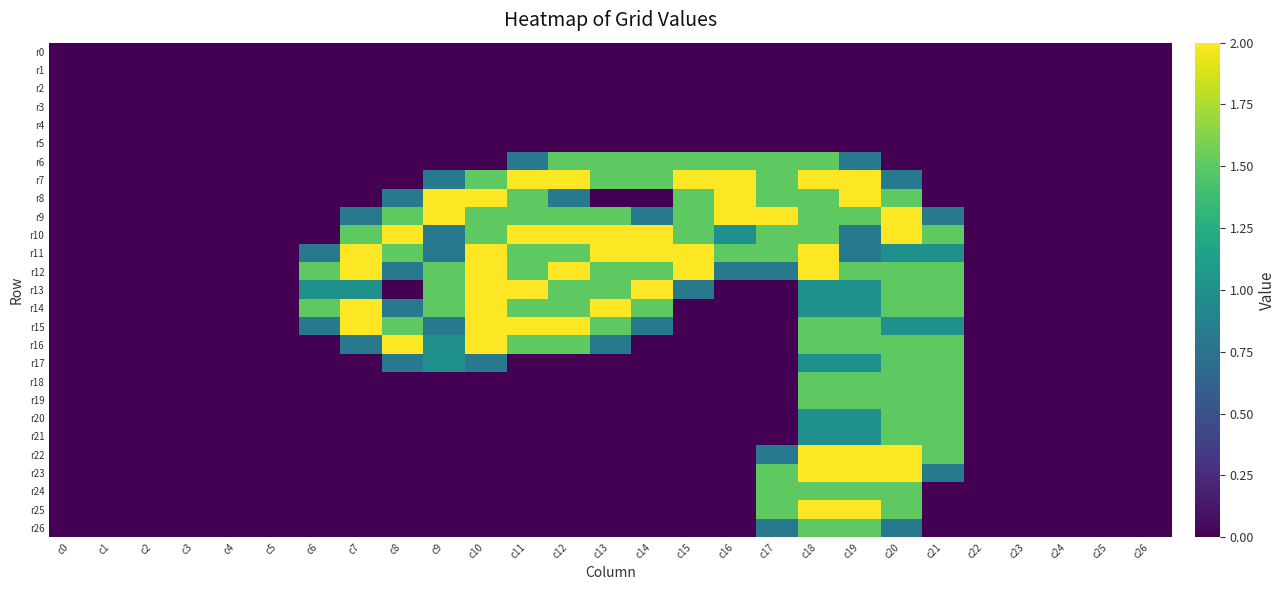

Reading right to left, transcribe all the data shown in this chart.

r0: c26=0.0	c25=0.0	c24=0.0	c23=0.0	c22=0.0	c21=0.0	c20=0.0	c19=0.0	c18=0.0	c17=0.0	c16=0.0	c15=0.0	c14=0.0	c13=0.0	c12=0.0	c11=0.0	c10=0.0	c9=0.0	c8=0.0	c7=0.0	c6=0.0	c5=0.0	c4=0.0	c3=0.0	c2=0.0	c1=0.0	c0=0.0
r1: c26=0.0	c25=0.0	c24=0.0	c23=0.0	c22=0.0	c21=0.0	c20=0.0	c19=0.0	c18=0.0	c17=0.0	c16=0.0	c15=0.0	c14=0.0	c13=0.0	c12=0.0	c11=0.0	c10=0.0	c9=0.0	c8=0.0	c7=0.0	c6=0.0	c5=0.0	c4=0.0	c3=0.0	c2=0.0	c1=0.0	c0=0.0
r2: c26=0.0	c25=0.0	c24=0.0	c23=0.0	c22=0.0	c21=0.0	c20=0.0	c19=0.0	c18=0.0	c17=0.0	c16=0.0	c15=0.0	c14=0.0	c13=0.0	c12=0.0	c11=0.0	c10=0.0	c9=0.0	c8=0.0	c7=0.0	c6=0.0	c5=0.0	c4=0.0	c3=0.0	c2=0.0	c1=0.0	c0=0.0
r3: c26=0.0	c25=0.0	c24=0.0	c23=0.0	c22=0.0	c21=0.0	c20=0.0	c19=0.0	c18=0.0	c17=0.0	c16=0.0	c15=0.0	c14=0.0	c13=0.0	c12=0.0	c11=0.0	c10=0.0	c9=0.0	c8=0.0	c7=0.0	c6=0.0	c5=0.0	c4=0.0	c3=0.0	c2=0.0	c1=0.0	c0=0.0
r4: c26=0.0	c25=0.0	c24=0.0	c23=0.0	c22=0.0	c21=0.0	c20=0.0	c19=0.0	c18=0.0	c17=0.0	c16=0.0	c15=0.0	c14=0.0	c13=0.0	c12=0.0	c11=0.0	c10=0.0	c9=0.0	c8=0.0	c7=0.0	c6=0.0	c5=0.0	c4=0.0	c3=0.0	c2=0.0	c1=0.0	c0=0.0
r5: c26=0.0	c25=0.0	c24=0.0	c23=0.0	c22=0.0	c21=0.0	c20=0.0	c19=0.0	c18=0.0	c17=0.0	c16=0.0	c15=0.0	c14=0.0	c13=0.0	c12=0.0	c11=0.0	c10=0.0	c9=0.0	c8=0.0	c7=0.0	c6=0.0	c5=0.0	c4=0.0	c3=0.0	c2=0.0	c1=0.0	c0=0.0
r6: c26=0.0	c25=0.0	c24=0.0	c23=0.0	c22=0.0	c21=0.0	c20=0.0	c19=0.8	c18=1.5	c17=1.5	c16=1.5	c15=1.5	c14=1.5	c13=1.5	c12=1.5	c11=0.8	c10=0.0	c9=0.0	c8=0.0	c7=0.0	c6=0.0	c5=0.0	c4=0.0	c3=0.0	c2=0.0	c1=0.0	c0=0.0
r7: c26=0.0	c25=0.0	c24=0.0	c23=0.0	c22=0.0	c21=0.0	c20=0.8	c19=2.0	c18=2.0	c17=1.5	c16=2.0	c15=2.0	c14=1.5	c13=1.5	c12=2.0	c11=2.0	c10=1.5	c9=0.8	c8=0.0	c7=0.0	c6=0.0	c5=0.0	c4=0.0	c3=0.0	c2=0.0	c1=0.0	c0=0.0
r8: c26=0.0	c25=0.0	c24=0.0	c23=0.0	c22=0.0	c21=0.0	c20=1.5	c19=2.0	c18=1.5	c17=1.5	c16=2.0	c15=1.5	c14=0.0	c13=0.0	c12=0.8	c11=1.5	c10=2.0	c9=2.0	c8=0.8	c7=0.0	c6=0.0	c5=0.0	c4=0.0	c3=0.0	c2=0.0	c1=0.0	c0=0.0
r9: c26=0.0	c25=0.0	c24=0.0	c23=0.0	c22=0.0	c21=0.8	c20=2.0	c19=1.5	c18=1.5	c17=2.0	c16=2.0	c15=1.5	c14=0.8	c13=1.5	c12=1.5	c11=1.5	c10=1.5	c9=2.0	c8=1.5	c7=0.8	c6=0.0	c5=0.0	c4=0.0	c3=0.0	c2=0.0	c1=0.0	c0=0.0
r10: c26=0.0	c25=0.0	c24=0.0	c23=0.0	c22=0.0	c21=1.5	c20=2.0	c19=0.8	c18=1.5	c17=1.5	c16=1.0	c15=1.5	c14=2.0	c13=2.0	c12=2.0	c11=2.0	c10=1.5	c9=0.8	c8=2.0	c7=1.5	c6=0.0	c5=0.0	c4=0.0	c3=0.0	c2=0.0	c1=0.0	c0=0.0
r11: c26=0.0	c25=0.0	c24=0.0	c23=0.0	c22=0.0	c21=1.0	c20=1.0	c19=0.8	c18=2.0	c17=1.5	c16=1.5	c15=2.0	c14=2.0	c13=2.0	c12=1.5	c11=1.5	c10=2.0	c9=0.8	c8=1.5	c7=2.0	c6=0.8	c5=0.0	c4=0.0	c3=0.0	c2=0.0	c1=0.0	c0=0.0
r12: c26=0.0	c25=0.0	c24=0.0	c23=0.0	c22=0.0	c21=1.5	c20=1.5	c19=1.5	c18=2.0	c17=0.8	c16=0.8	c15=2.0	c14=1.5	c13=1.5	c12=2.0	c11=1.5	c10=2.0	c9=1.5	c8=0.8	c7=2.0	c6=1.5	c5=0.0	c4=0.0	c3=0.0	c2=0.0	c1=0.0	c0=0.0
r13: c26=0.0	c25=0.0	c24=0.0	c23=0.0	c22=0.0	c21=1.5	c20=1.5	c19=1.0	c18=1.0	c17=0.0	c16=0.0	c15=0.8	c14=2.0	c13=1.5	c12=1.5	c11=2.0	c10=2.0	c9=1.5	c8=0.0	c7=1.0	c6=1.0	c5=0.0	c4=0.0	c3=0.0	c2=0.0	c1=0.0	c0=0.0
r14: c26=0.0	c25=0.0	c24=0.0	c23=0.0	c22=0.0	c21=1.5	c20=1.5	c19=1.0	c18=1.0	c17=0.0	c16=0.0	c15=0.0	c14=1.5	c13=2.0	c12=1.5	c11=1.5	c10=2.0	c9=1.5	c8=0.8	c7=2.0	c6=1.5	c5=0.0	c4=0.0	c3=0.0	c2=0.0	c1=0.0	c0=0.0
r15: c26=0.0	c25=0.0	c24=0.0	c23=0.0	c22=0.0	c21=1.0	c20=1.0	c19=1.5	c18=1.5	c17=0.0	c16=0.0	c15=0.0	c14=0.8	c13=1.5	c12=2.0	c11=2.0	c10=2.0	c9=0.8	c8=1.5	c7=2.0	c6=0.8	c5=0.0	c4=0.0	c3=0.0	c2=0.0	c1=0.0	c0=0.0
r16: c26=0.0	c25=0.0	c24=0.0	c23=0.0	c22=0.0	c21=1.5	c20=1.5	c19=1.5	c18=1.5	c17=0.0	c16=0.0	c15=0.0	c14=0.0	c13=0.8	c12=1.5	c11=1.5	c10=2.0	c9=1.0	c8=2.0	c7=0.8	c6=0.0	c5=0.0	c4=0.0	c3=0.0	c2=0.0	c1=0.0	c0=0.0
r17: c26=0.0	c25=0.0	c24=0.0	c23=0.0	c22=0.0	c21=1.5	c20=1.5	c19=1.0	c18=1.0	c17=0.0	c16=0.0	c15=0.0	c14=0.0	c13=0.0	c12=0.0	c11=0.0	c10=0.8	c9=1.0	c8=0.8	c7=0.0	c6=0.0	c5=0.0	c4=0.0	c3=0.0	c2=0.0	c1=0.0	c0=0.0
r18: c26=0.0	c25=0.0	c24=0.0	c23=0.0	c22=0.0	c21=1.5	c20=1.5	c19=1.5	c18=1.5	c17=0.0	c16=0.0	c15=0.0	c14=0.0	c13=0.0	c12=0.0	c11=0.0	c10=0.0	c9=0.0	c8=0.0	c7=0.0	c6=0.0	c5=0.0	c4=0.0	c3=0.0	c2=0.0	c1=0.0	c0=0.0
r19: c26=0.0	c25=0.0	c24=0.0	c23=0.0	c22=0.0	c21=1.5	c20=1.5	c19=1.5	c18=1.5	c17=0.0	c16=0.0	c15=0.0	c14=0.0	c13=0.0	c12=0.0	c11=0.0	c10=0.0	c9=0.0	c8=0.0	c7=0.0	c6=0.0	c5=0.0	c4=0.0	c3=0.0	c2=0.0	c1=0.0	c0=0.0
r20: c26=0.0	c25=0.0	c24=0.0	c23=0.0	c22=0.0	c21=1.5	c20=1.5	c19=1.0	c18=1.0	c17=0.0	c16=0.0	c15=0.0	c14=0.0	c13=0.0	c12=0.0	c11=0.0	c10=0.0	c9=0.0	c8=0.0	c7=0.0	c6=0.0	c5=0.0	c4=0.0	c3=0.0	c2=0.0	c1=0.0	c0=0.0
r21: c26=0.0	c25=0.0	c24=0.0	c23=0.0	c22=0.0	c21=1.5	c20=1.5	c19=1.0	c18=1.0	c17=0.0	c16=0.0	c15=0.0	c14=0.0	c13=0.0	c12=0.0	c11=0.0	c10=0.0	c9=0.0	c8=0.0	c7=0.0	c6=0.0	c5=0.0	c4=0.0	c3=0.0	c2=0.0	c1=0.0	c0=0.0
r22: c26=0.0	c25=0.0	c24=0.0	c23=0.0	c22=0.0	c21=1.5	c20=2.0	c19=2.0	c18=2.0	c17=0.8	c16=0.0	c15=0.0	c14=0.0	c13=0.0	c12=0.0	c11=0.0	c10=0.0	c9=0.0	c8=0.0	c7=0.0	c6=0.0	c5=0.0	c4=0.0	c3=0.0	c2=0.0	c1=0.0	c0=0.0
r23: c26=0.0	c25=0.0	c24=0.0	c23=0.0	c22=0.0	c21=0.8	c20=2.0	c19=2.0	c18=2.0	c17=1.5	c16=0.0	c15=0.0	c14=0.0	c13=0.0	c12=0.0	c11=0.0	c10=0.0	c9=0.0	c8=0.0	c7=0.0	c6=0.0	c5=0.0	c4=0.0	c3=0.0	c2=0.0	c1=0.0	c0=0.0
r24: c26=0.0	c25=0.0	c24=0.0	c23=0.0	c22=0.0	c21=0.0	c20=1.5	c19=1.5	c18=1.5	c17=1.5	c16=0.0	c15=0.0	c14=0.0	c13=0.0	c12=0.0	c11=0.0	c10=0.0	c9=0.0	c8=0.0	c7=0.0	c6=0.0	c5=0.0	c4=0.0	c3=0.0	c2=0.0	c1=0.0	c0=0.0
r25: c26=0.0	c25=0.0	c24=0.0	c23=0.0	c22=0.0	c21=0.0	c20=1.5	c19=2.0	c18=2.0	c17=1.5	c16=0.0	c15=0.0	c14=0.0	c13=0.0	c12=0.0	c11=0.0	c10=0.0	c9=0.0	c8=0.0	c7=0.0	c6=0.0	c5=0.0	c4=0.0	c3=0.0	c2=0.0	c1=0.0	c0=0.0
r26: c26=0.0	c25=0.0	c24=0.0	c23=0.0	c22=0.0	c21=0.0	c20=0.8	c19=1.5	c18=1.5	c17=0.8	c16=0.0	c15=0.0	c14=0.0	c13=0.0	c12=0.0	c11=0.0	c10=0.0	c9=0.0	c8=0.0	c7=0.0	c6=0.0	c5=0.0	c4=0.0	c3=0.0	c2=0.0	c1=0.0	c0=0.0